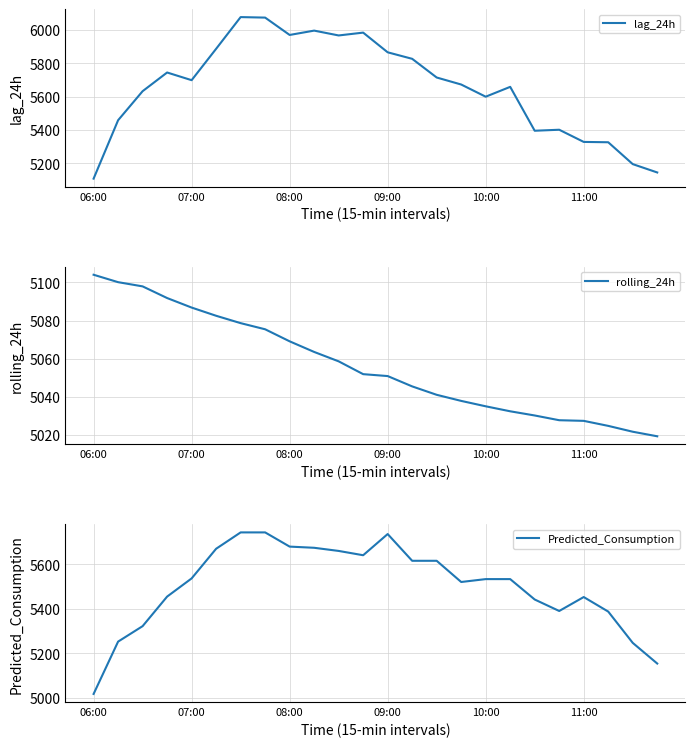

What is the difference between the second highest and minimum values in the lag_24h series?

965